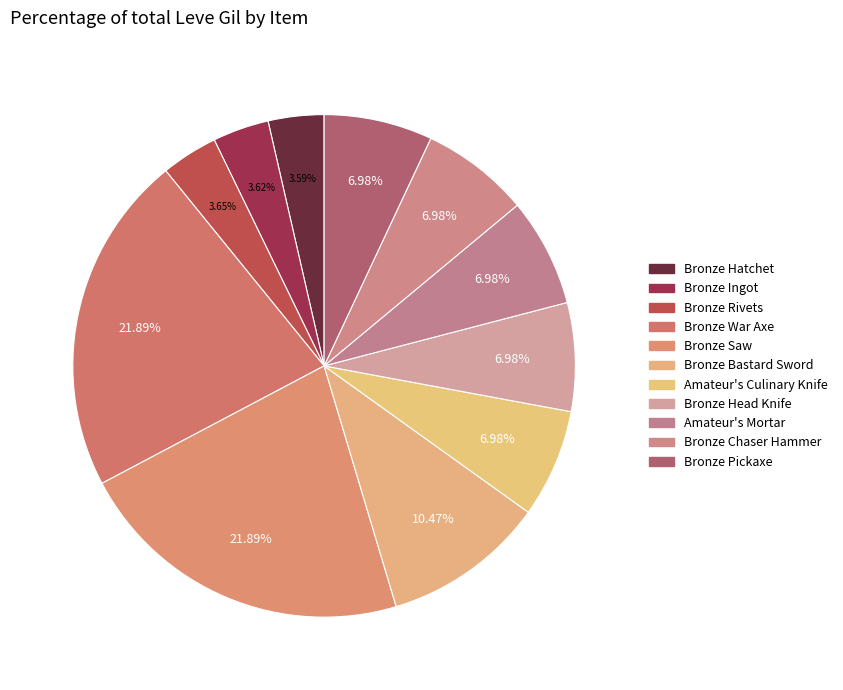

Which slice is the largest?

Bronze War Axe